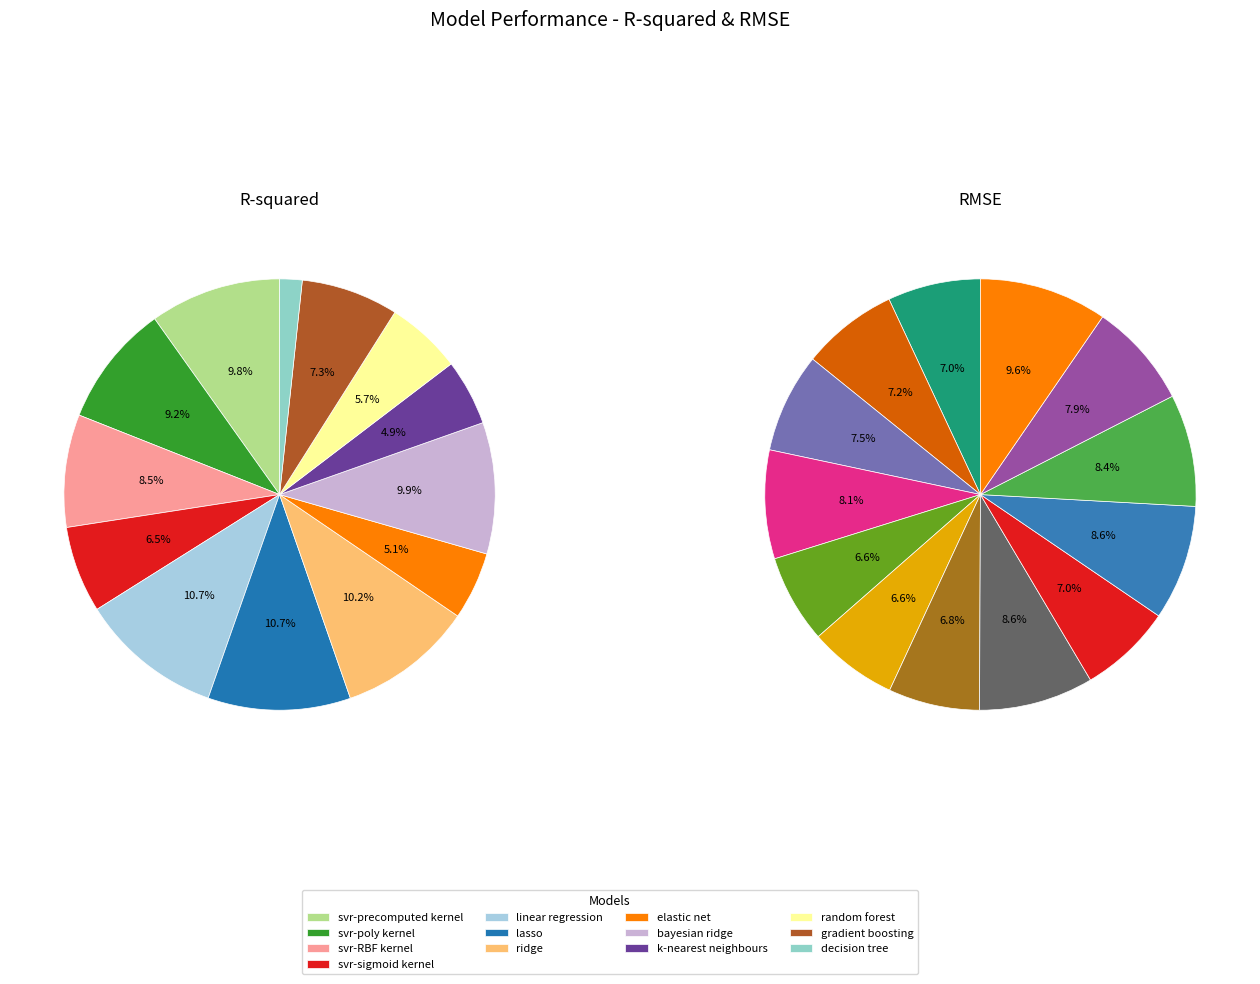

How many segments does this pie chart have?

13